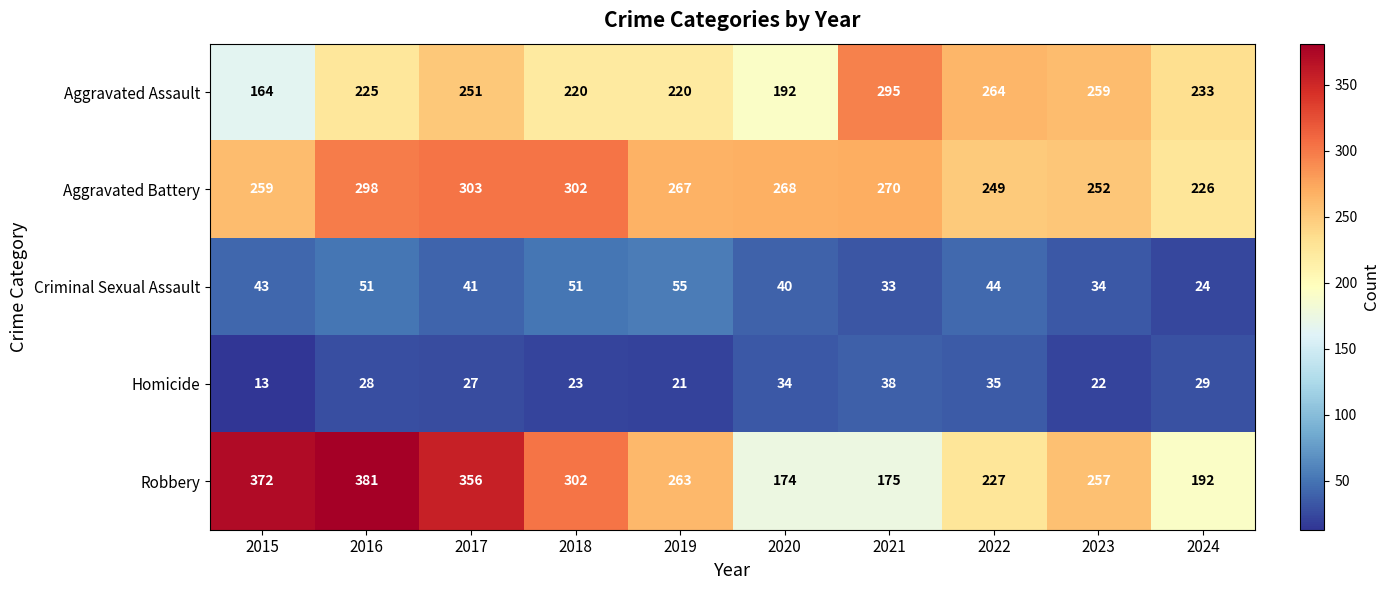

List the series in order of their peak value, lowest first.

Homicide, Criminal Sexual Assault, Aggravated Assault, Aggravated Battery, Robbery